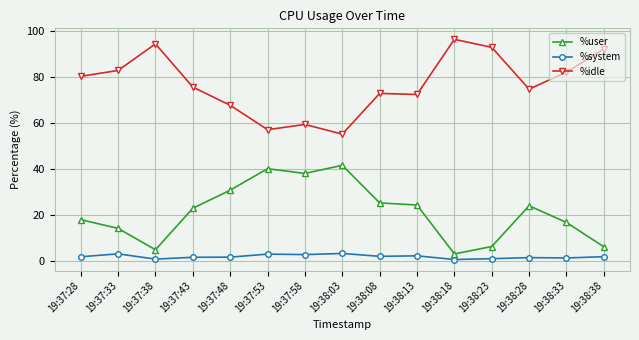

True or false: %user and %idle cross at least once.

False